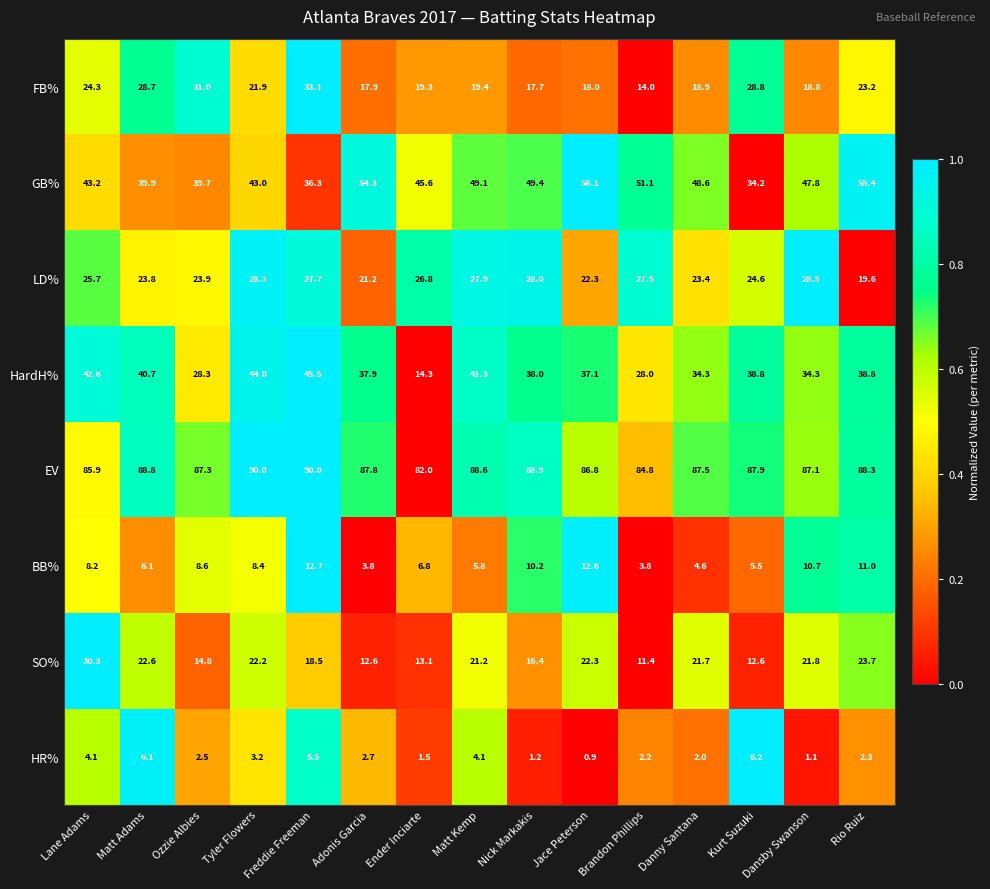

The value of BB% at Adonis Garcia is 6.7. True or false?

False